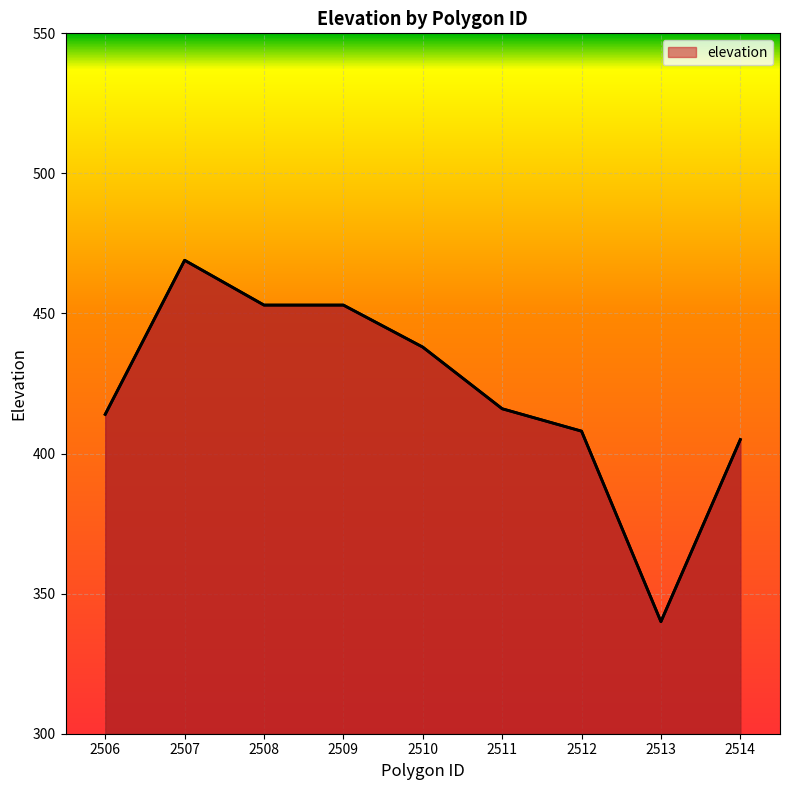

What is the approximate value at 2513, to the nearest 50?

350